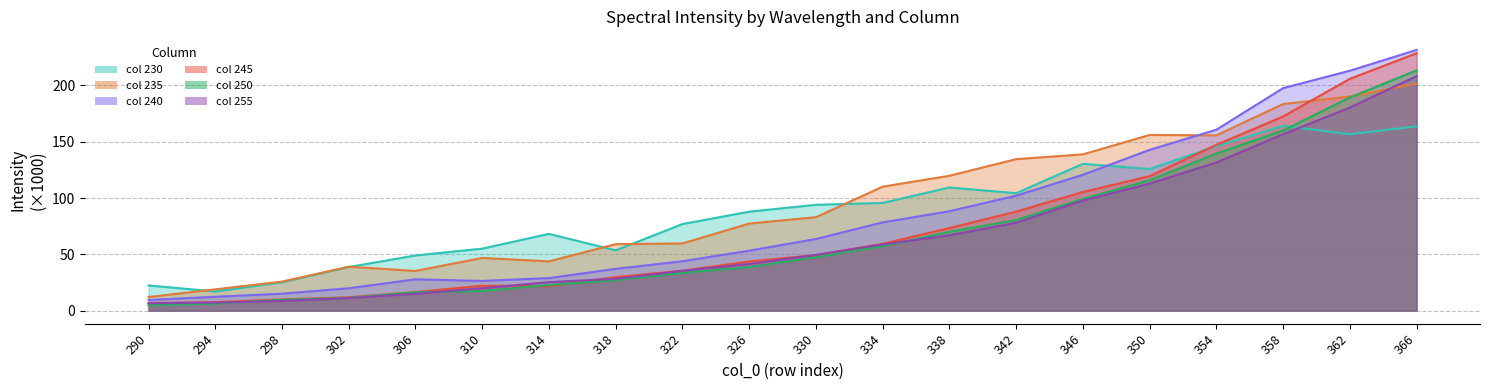

Which label corresponds to the largest value in the chart?

366